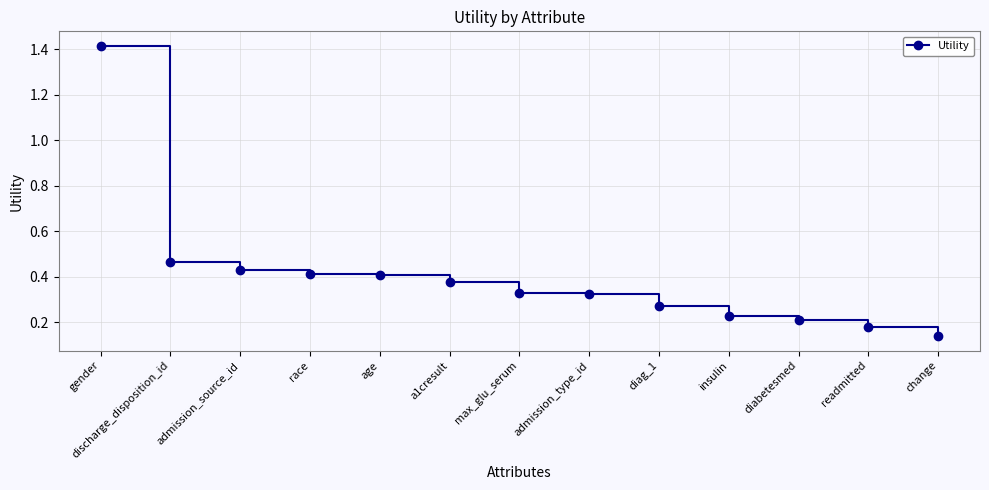

How many series are shown in this chart?

1